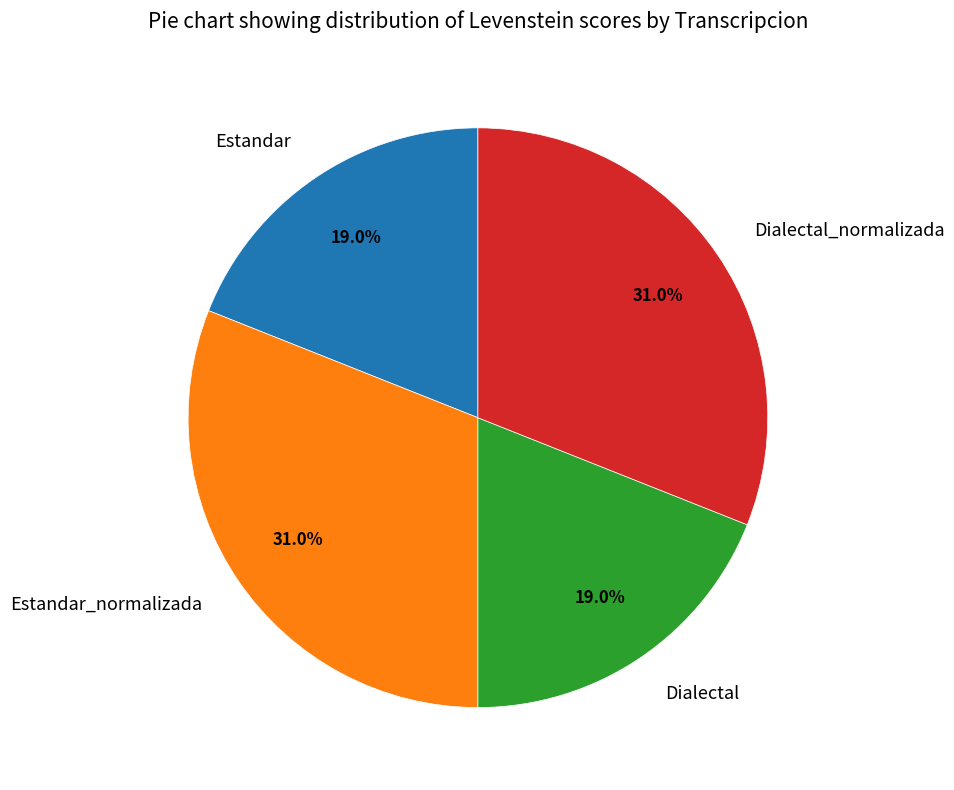

Approximately how many times larger is the value at Estandar_normalizada compared to Dialectal_normalizada?

1.0